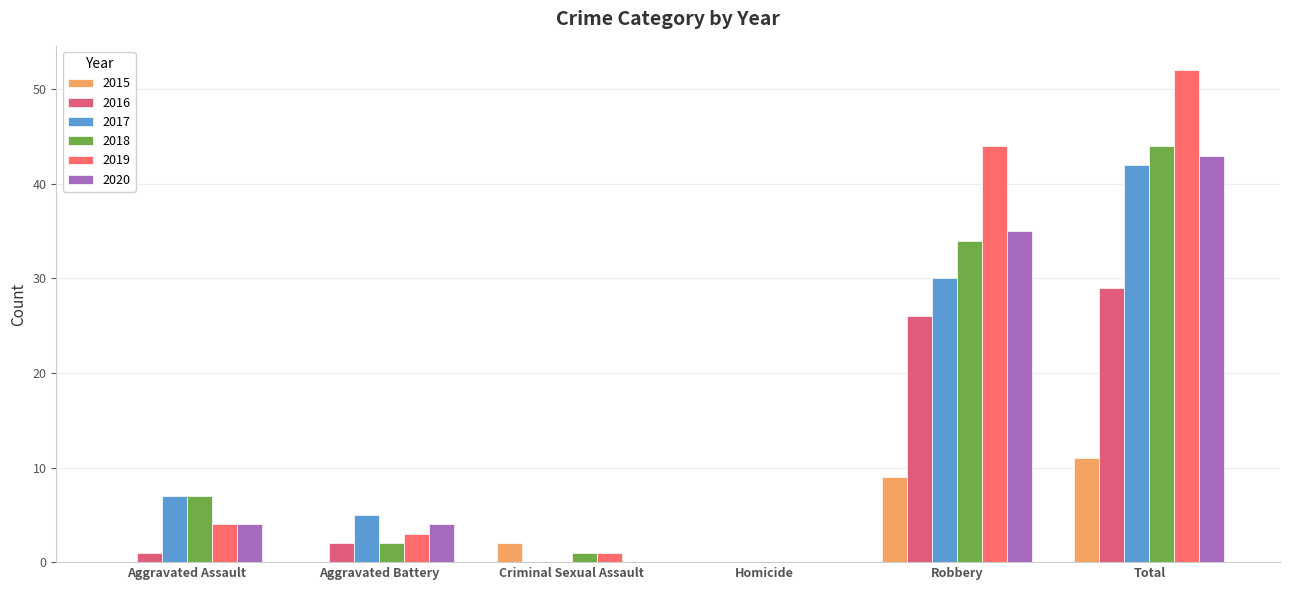

True or false: 2015 has a value of -7 at Aggravated Battery.

False